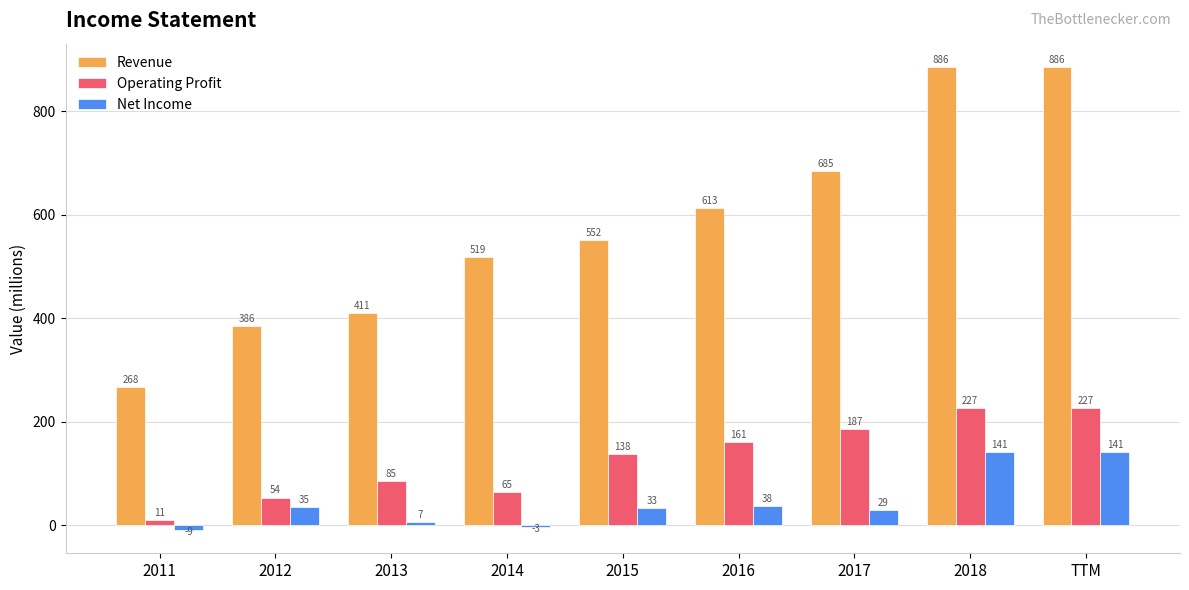

Which series has the largest range (max minus min)?

Revenue